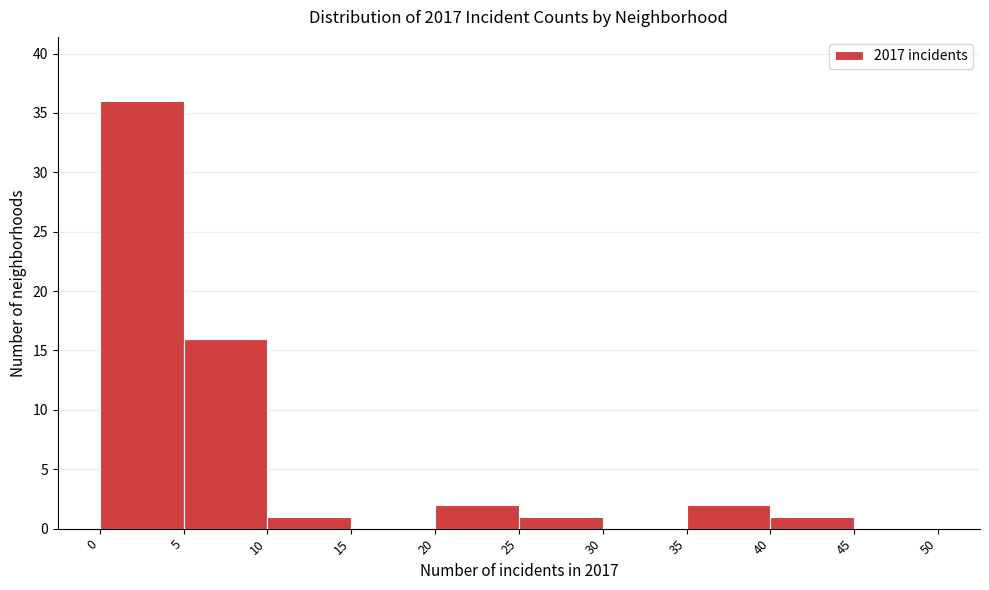

Which range on the x-axis has the tallest bar?

0 to 5